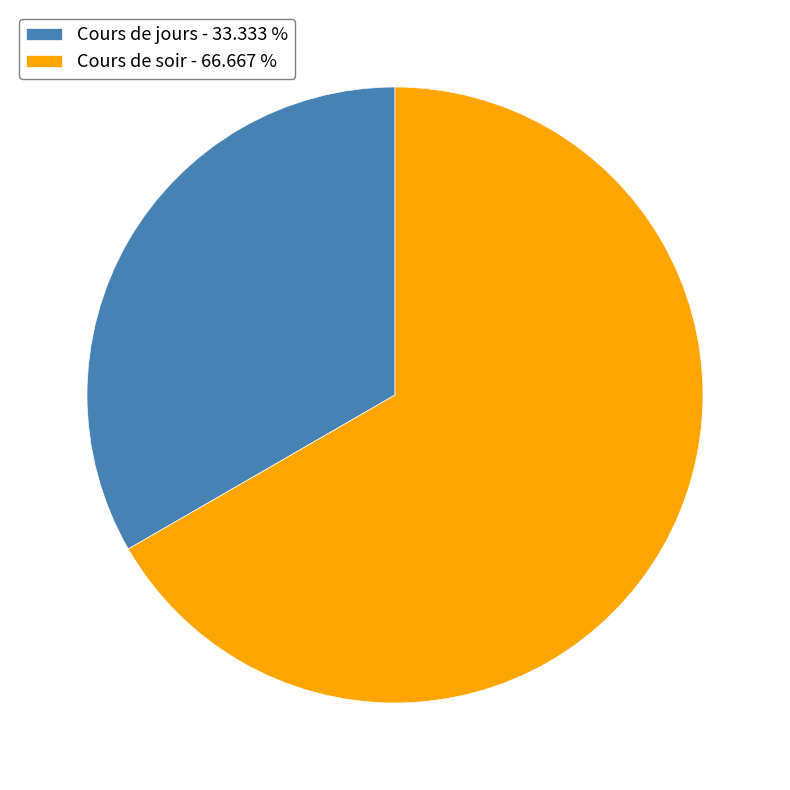

Which has a higher value, Cours de soir or Cours de jours?

Cours de soir